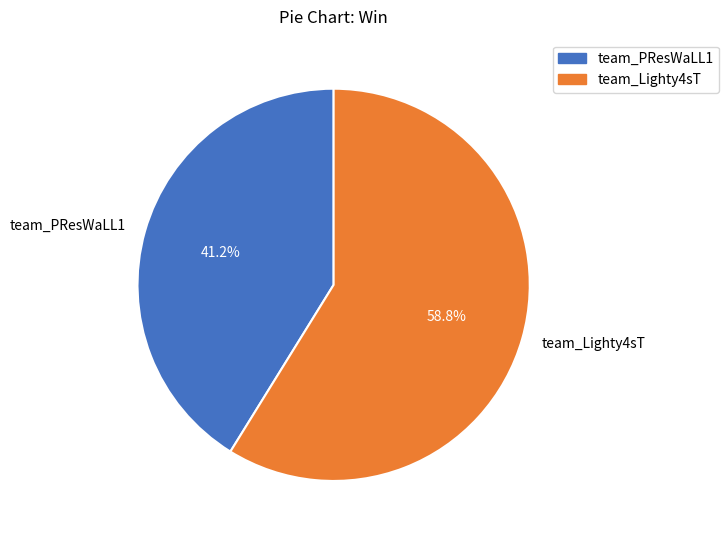

Which slice is the smallest?

team_PResWaLL1